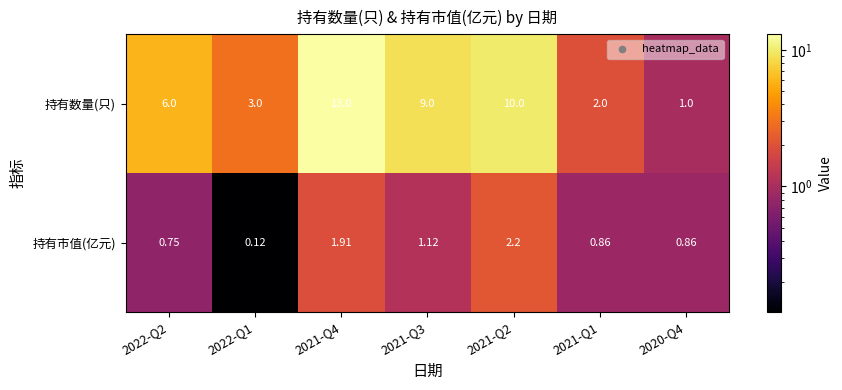

Which series has the widest spread of values?

持有数量(只)